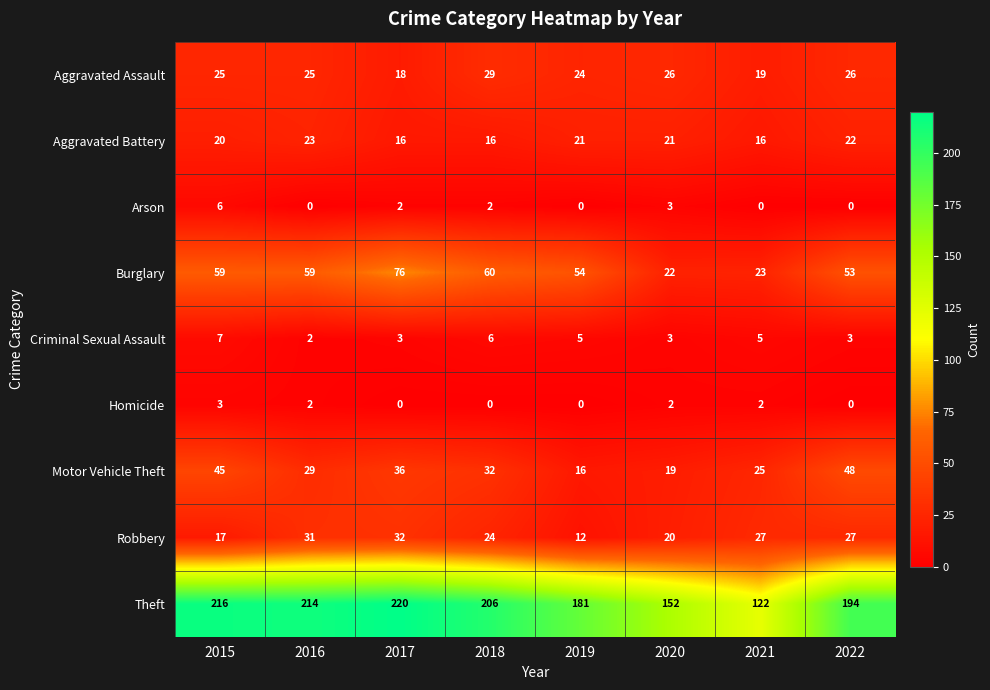

What is the difference between the maximum and minimum values in the Robbery series?

20